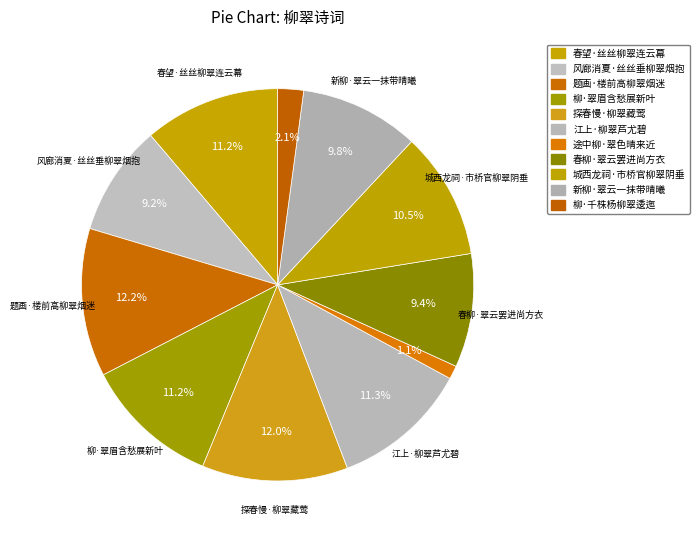

How many segments does this pie chart have?

11